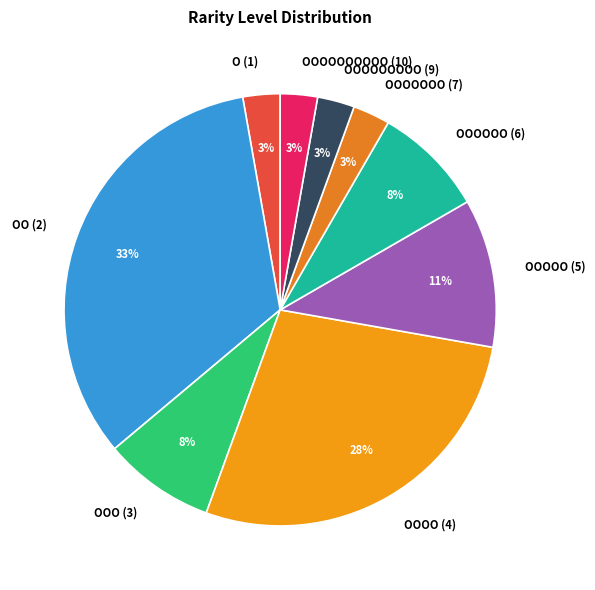

To the nearest percent, what portion does OOOOOOOOO (9) represent?

3%